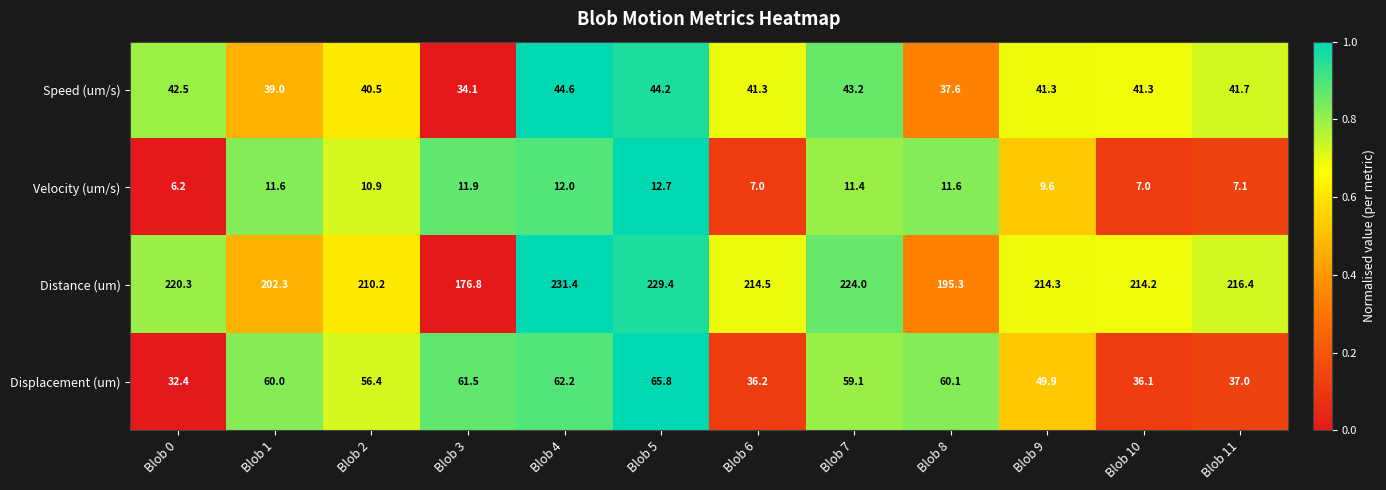

At which category is the sum across all series the highest?

Blob 5